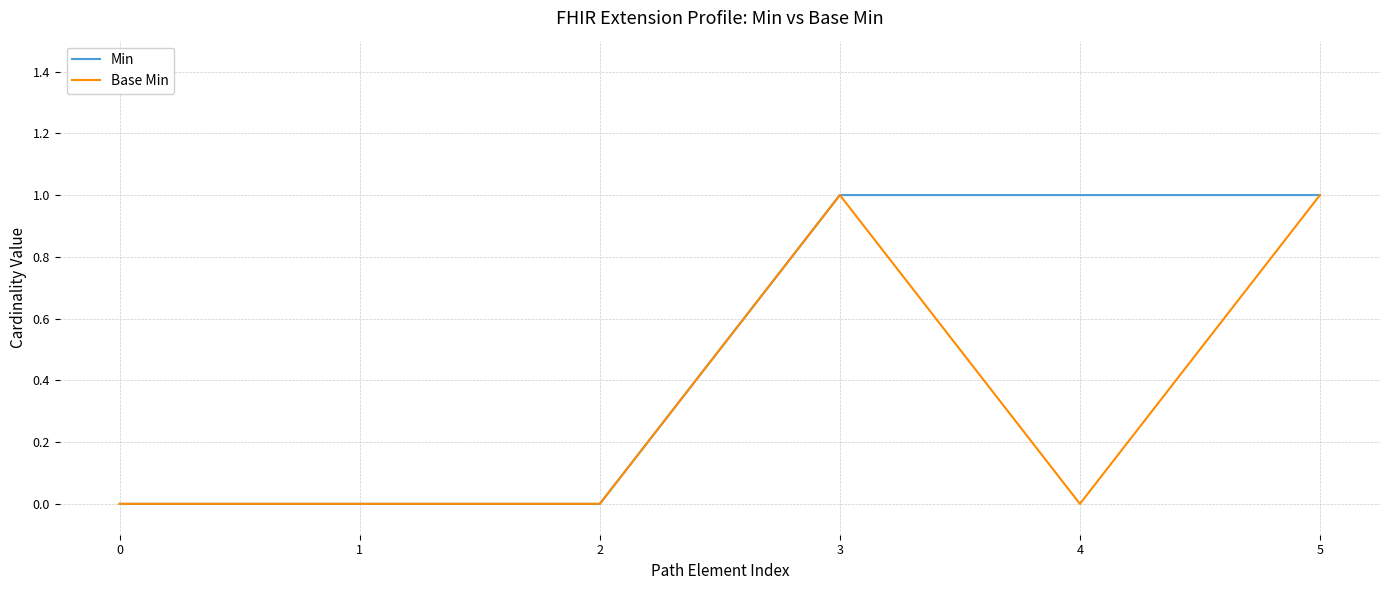

Is the value of Min at 4 greater than the value of Base Min at 1?

Yes